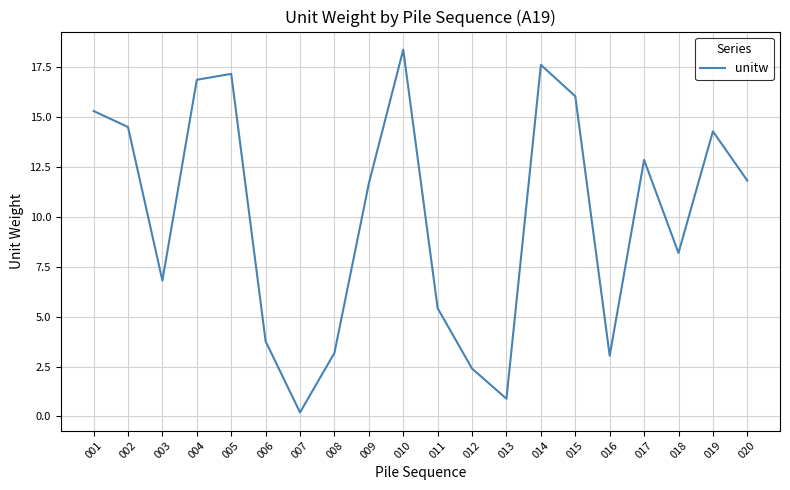

What is the change in value from 002 to 020?

-2.7